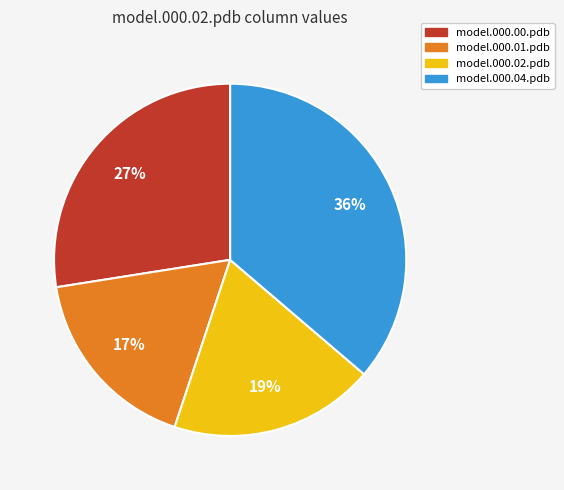

Does any single category account for the majority?

No